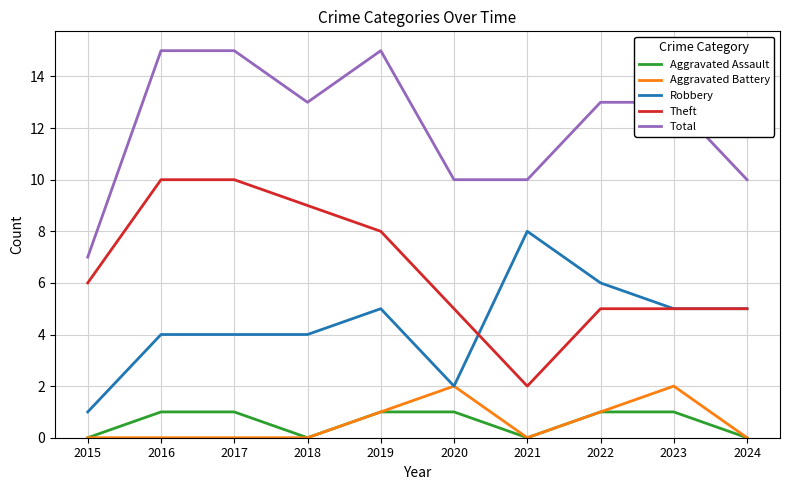

Is the value of Aggravated Battery at 2018 greater than the value of Aggravated Assault at 2023?

No